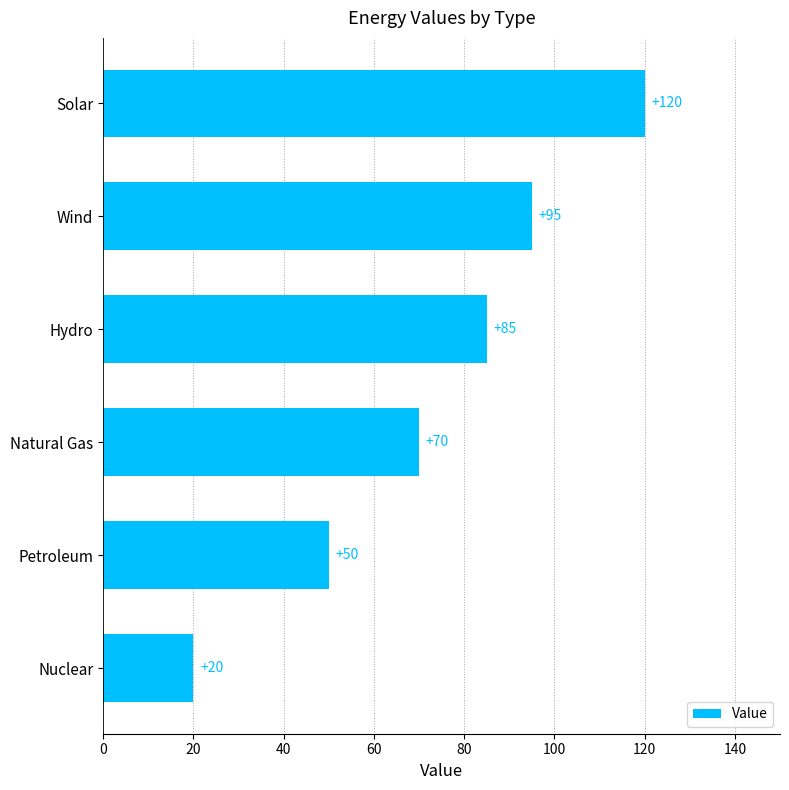

List the labels in order of value, largest first.

Solar, Wind, Hydro, Natural Gas, Petroleum, Nuclear